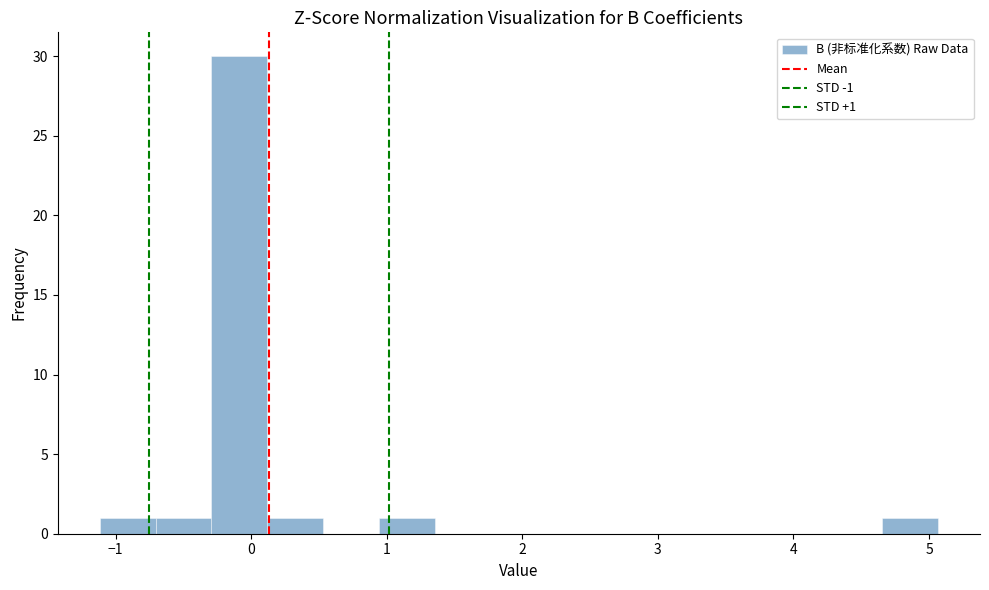

Which range on the x-axis has the tallest bar?

-0.3 to 0.1